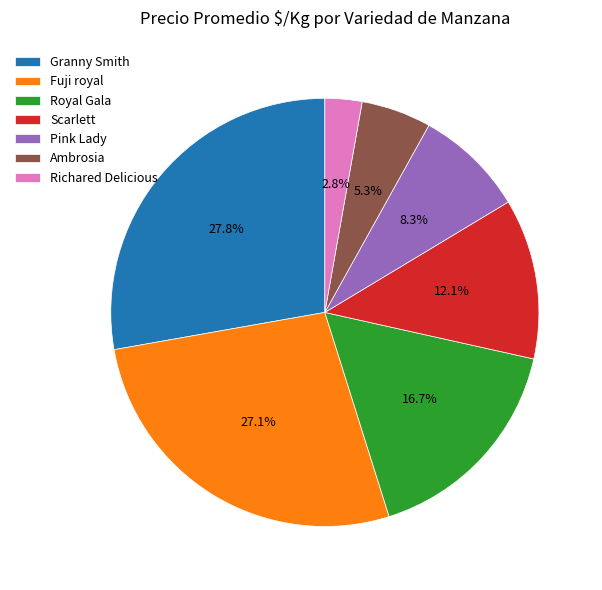

Is there any slice that represents more than half of the pie?

No